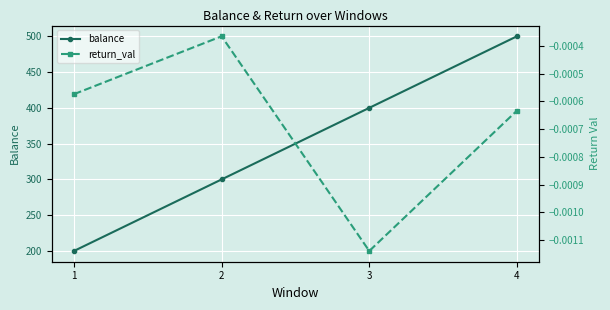

True or false: return_val has more than 0 interior local peaks.

True